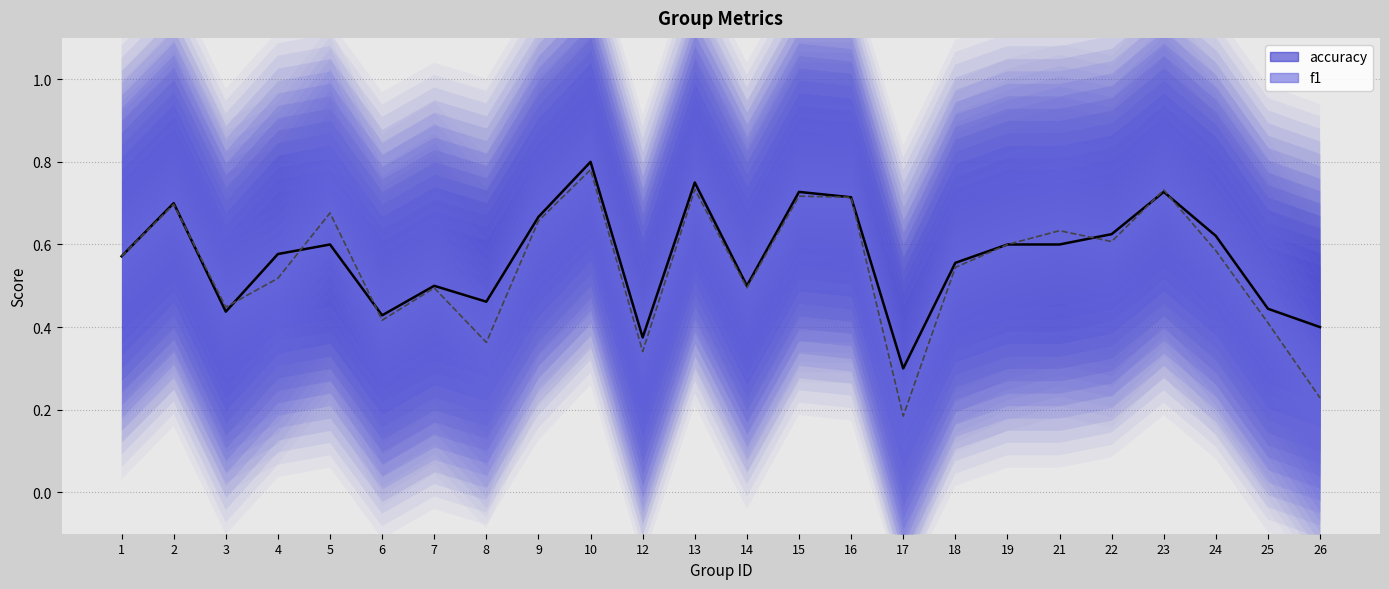

How many interior local valleys does the accuracy_line series have?

6